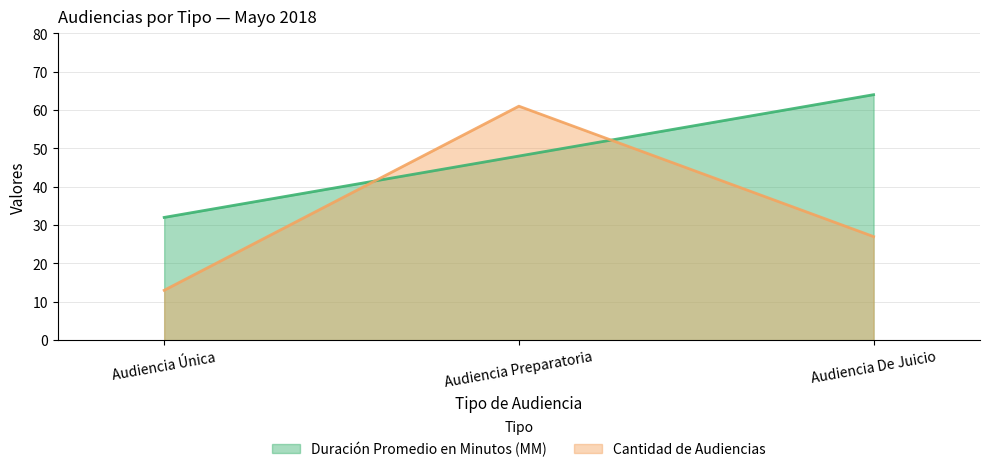

Which category has the lowest value in the Cantidad de Audiencias series?

Audiencia Única